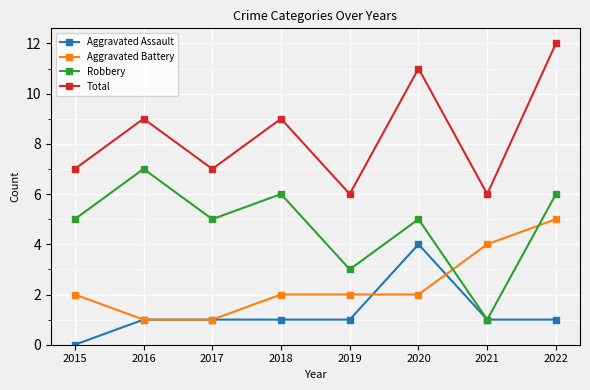

Reading left to right, extract all data points from this chart.

Aggravated Assault: 2015=0	2016=1	2017=1	2018=1	2019=1	2020=4	2021=1	2022=1
Aggravated Battery: 2015=2	2016=1	2017=1	2018=2	2019=2	2020=2	2021=4	2022=5
Robbery: 2015=5	2016=7	2017=5	2018=6	2019=3	2020=5	2021=1	2022=6
Total: 2015=7	2016=9	2017=7	2018=9	2019=6	2020=11	2021=6	2022=12